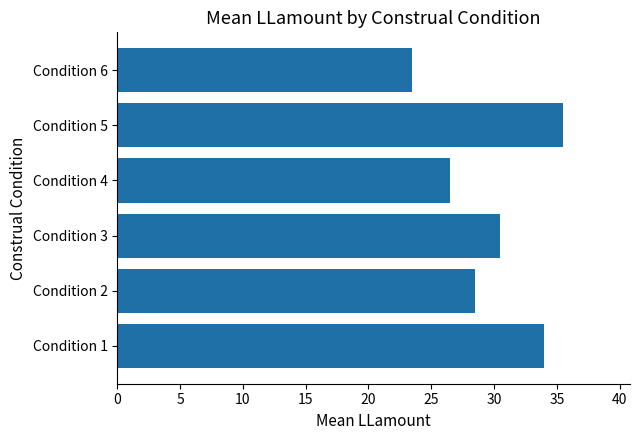

At which label is the value closest to 29?

Condition 2